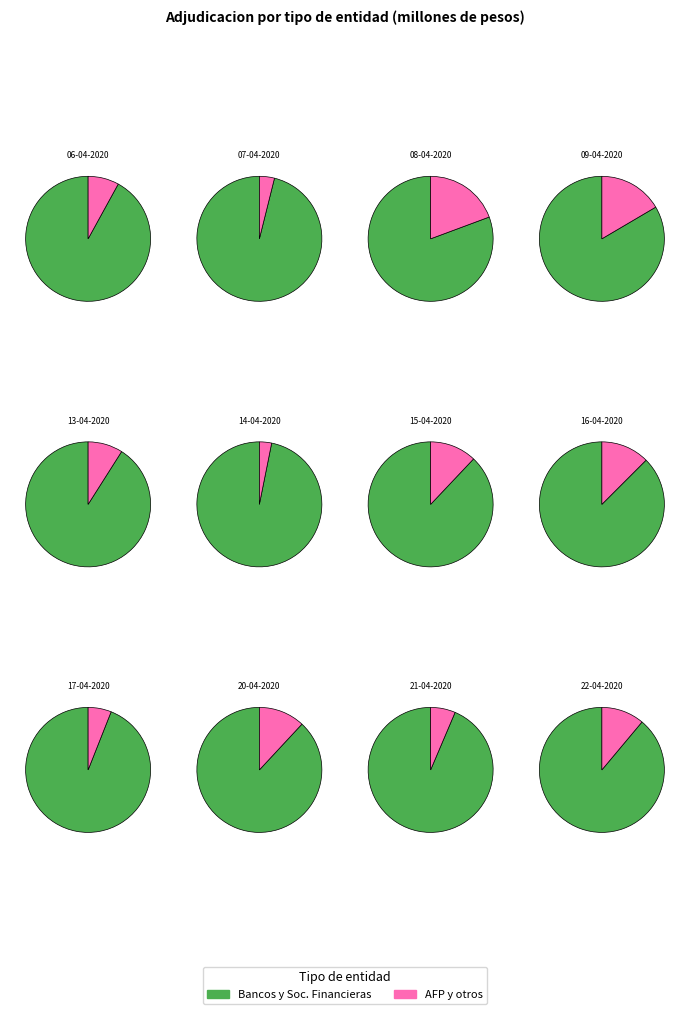

Combined, do 08-04-2020 and 09-04-2020 account for over 50%?

No